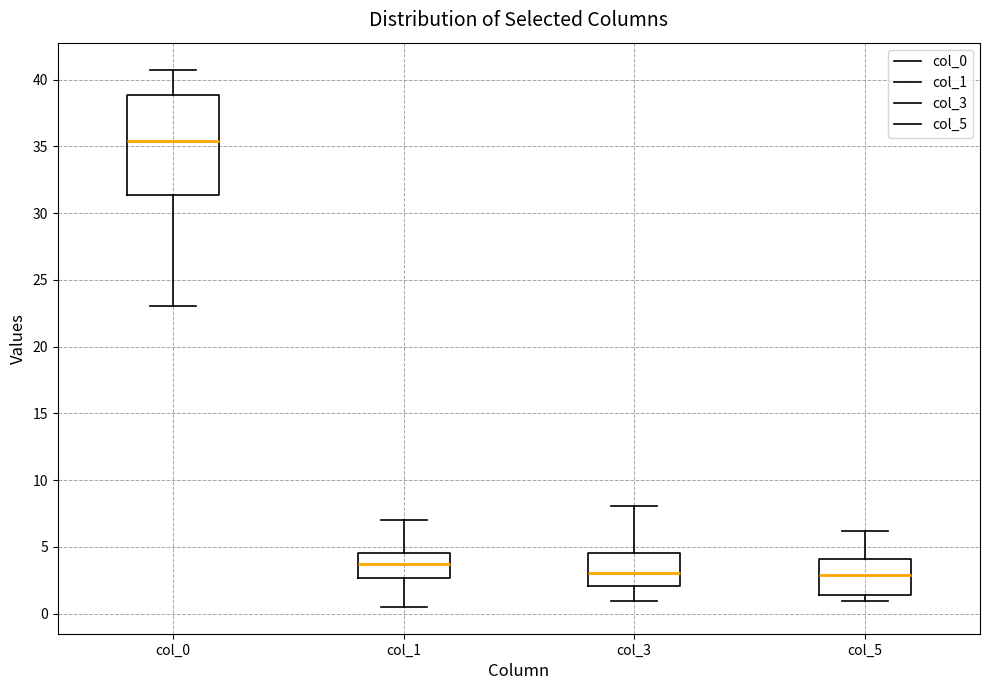

Comparing the boxes themselves (not the whiskers), which one is the tallest?

col_0